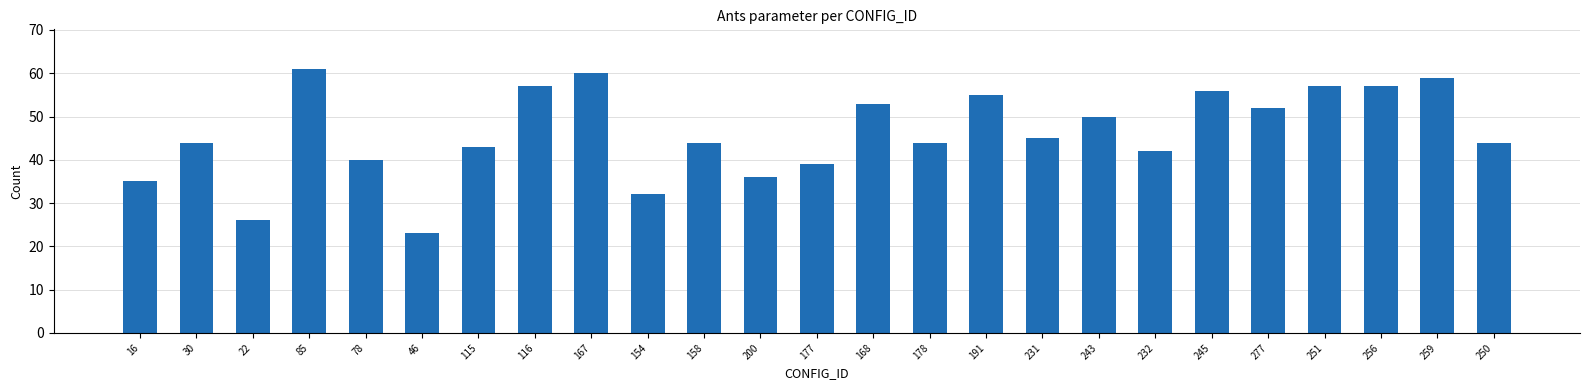

What is the approximate value at 158?

44